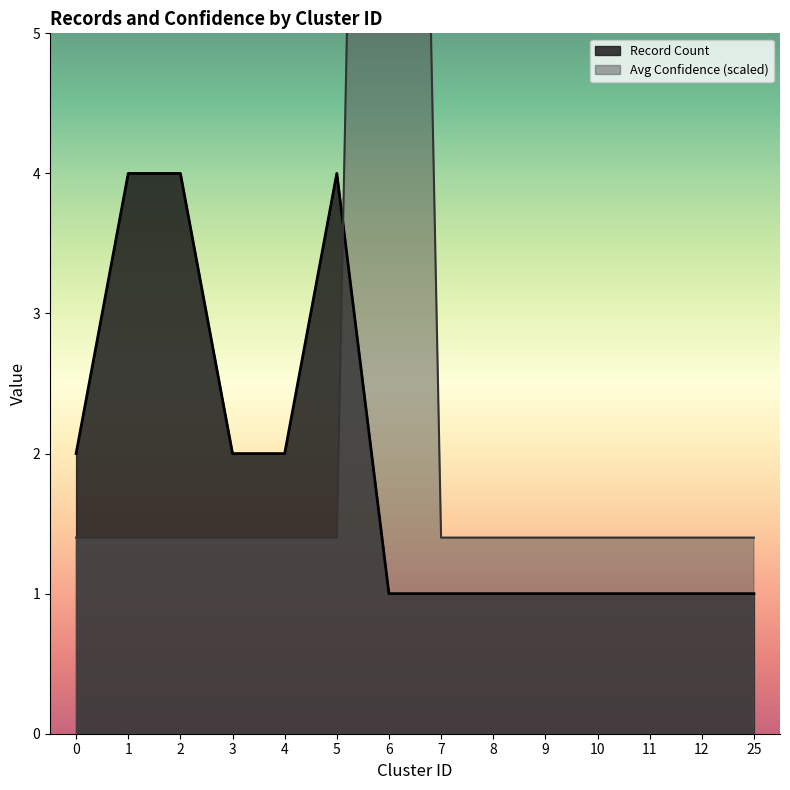

Is the value of Avg Confidence at 4 greater than the value of Record Count at 25?

Yes